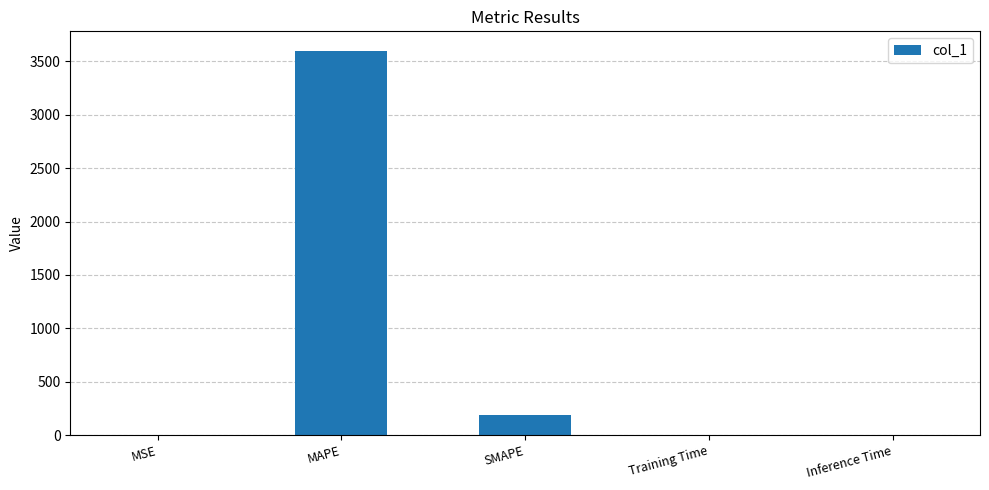

Is it true that the value at MAPE is 2517.1?

False